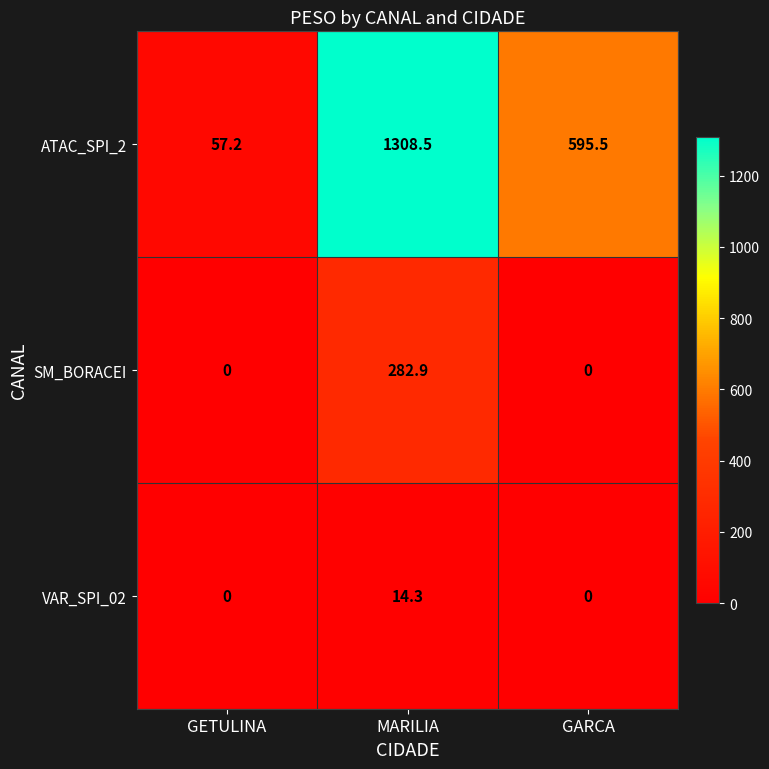

What is the spread (max minus min) of values at GARCA?

595.5